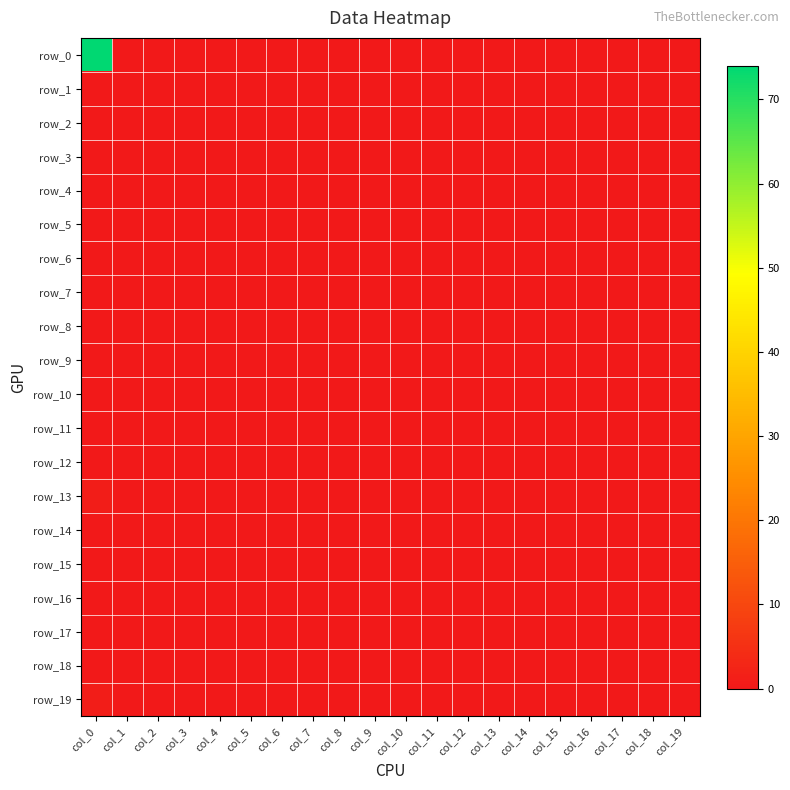

Between col_1 and col_10, which series saw the biggest shift?

row_0